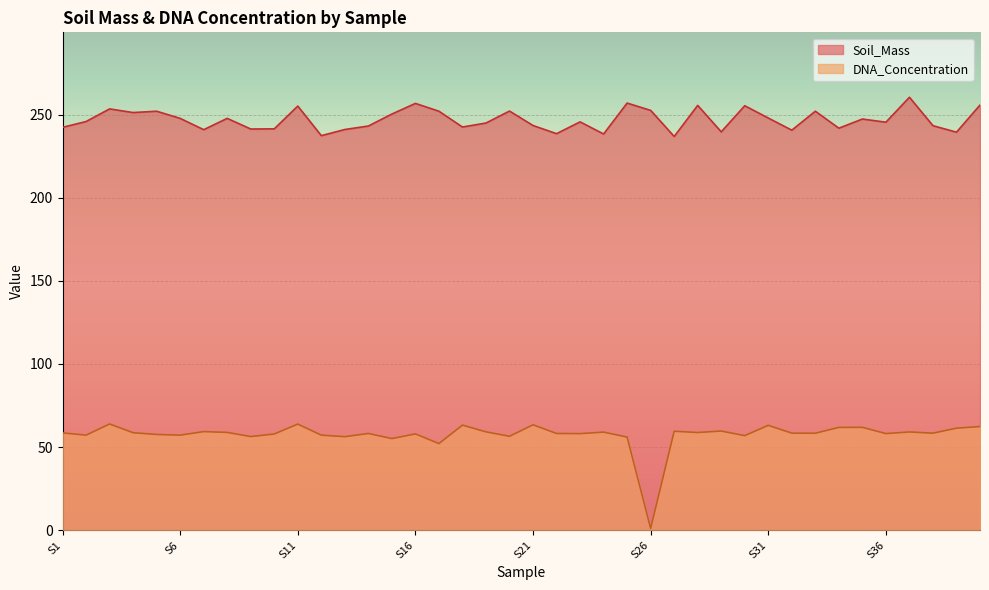

What is the approximate value of DNA_Concentration at S18?

63.2